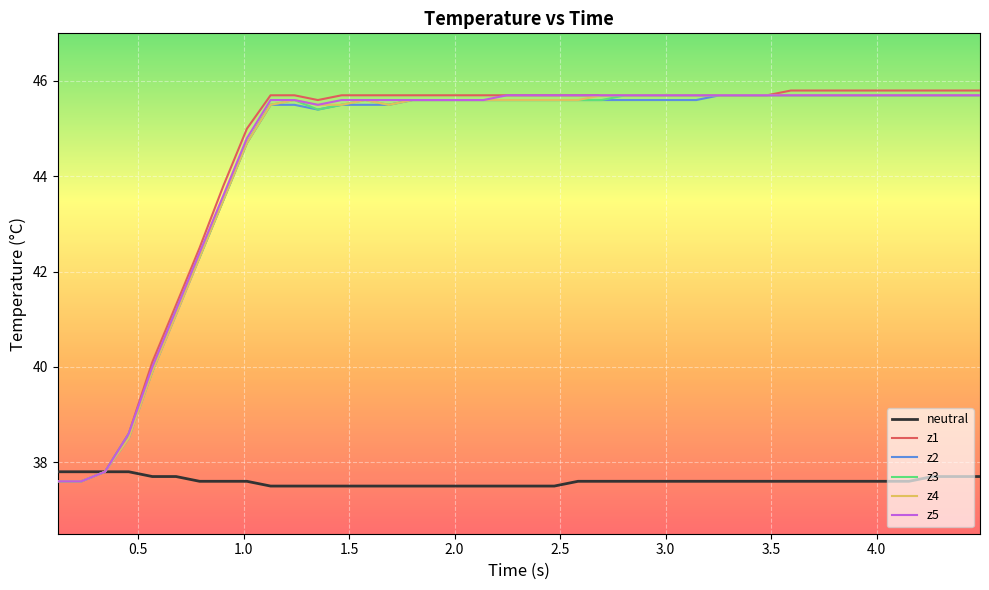

What is the minimum value shown in the chart?

37.5